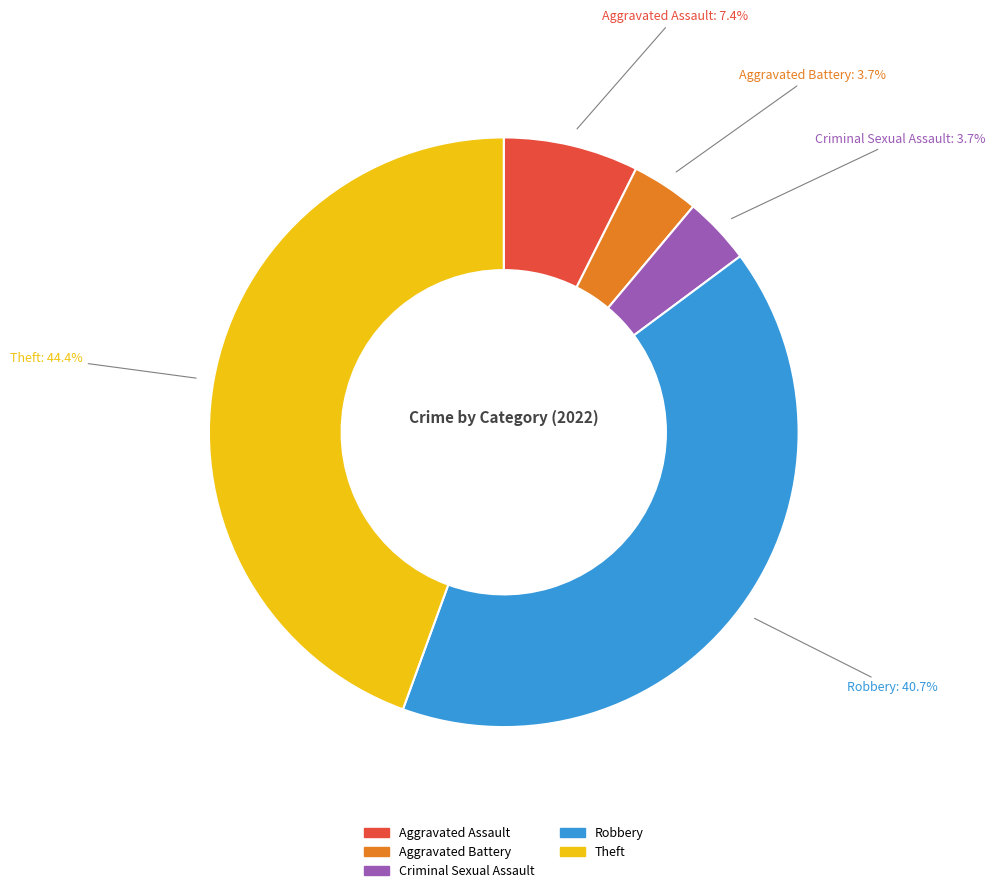

Is it true that Theft is 44% of the pie?

True